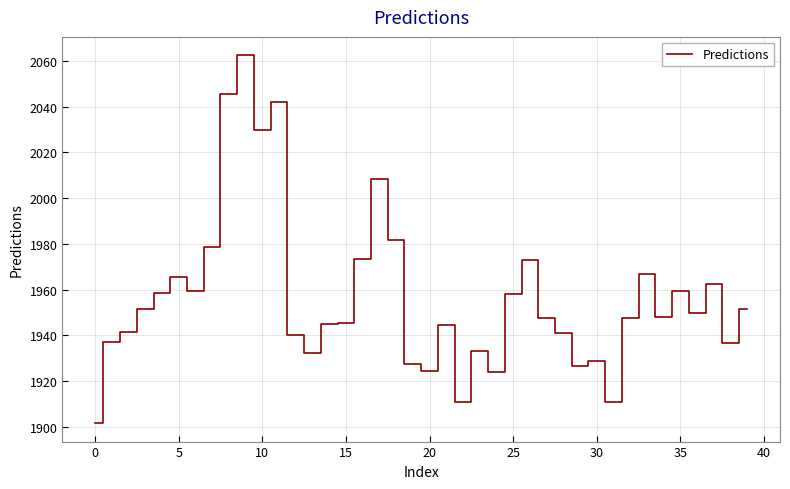

What is the minimum value shown in the chart?

1901.6